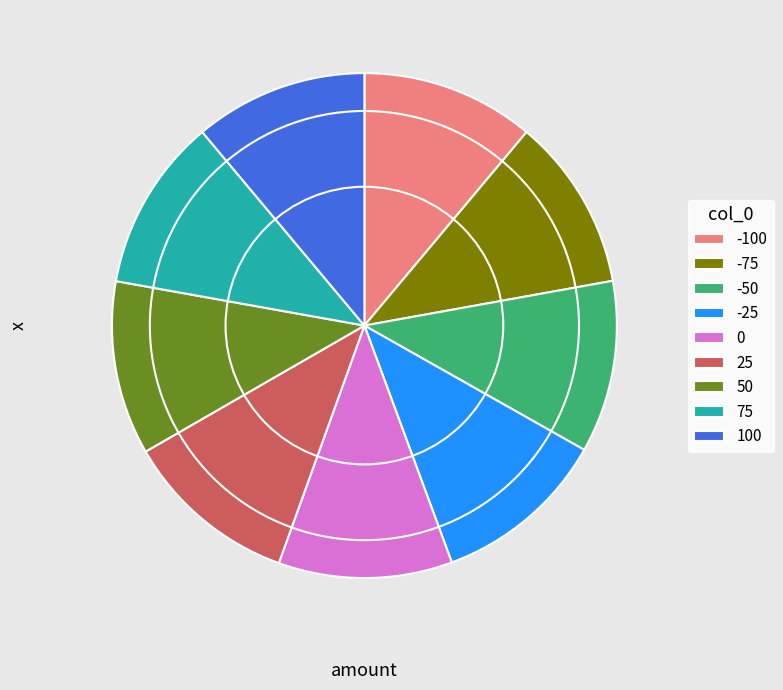

Does 0 represent more than half of the total?

No